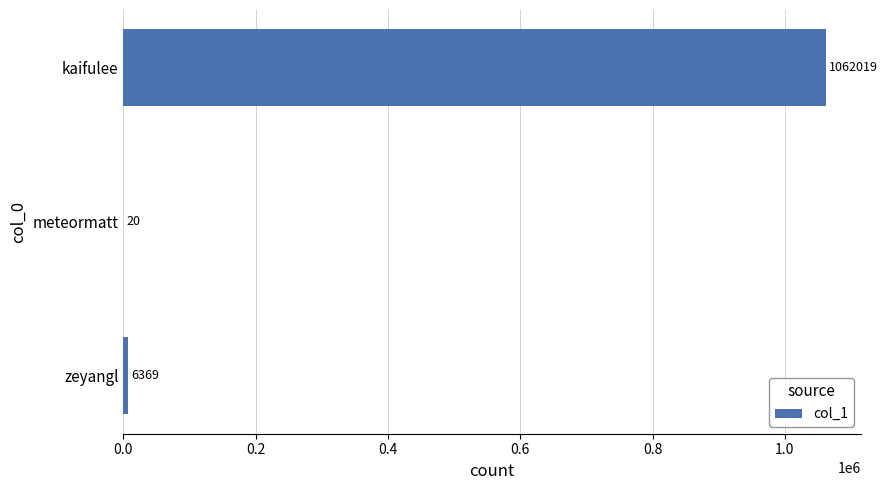

At which label is the value closest to 531019?

zeyangl